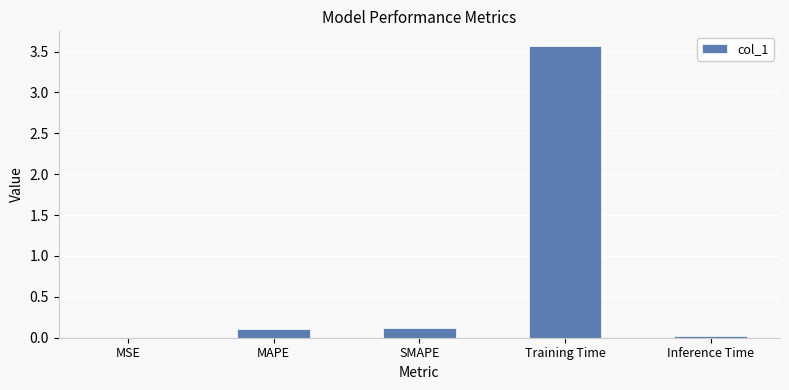

What is the sum of all values?

3.8